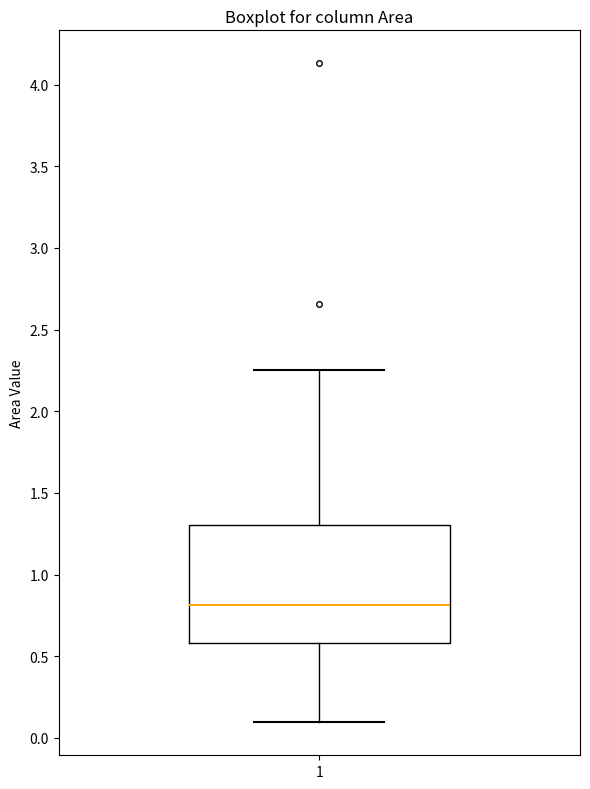

Transcribe this box plot: give where the median line is, the range the box spans, and where the two whiskers end, as read against the y-axis. The values are not printed on the chart, so give them approximately, as read against the axis.

median 0.80, box 0.60 to 1.30, whiskers 0.10 to 2.25